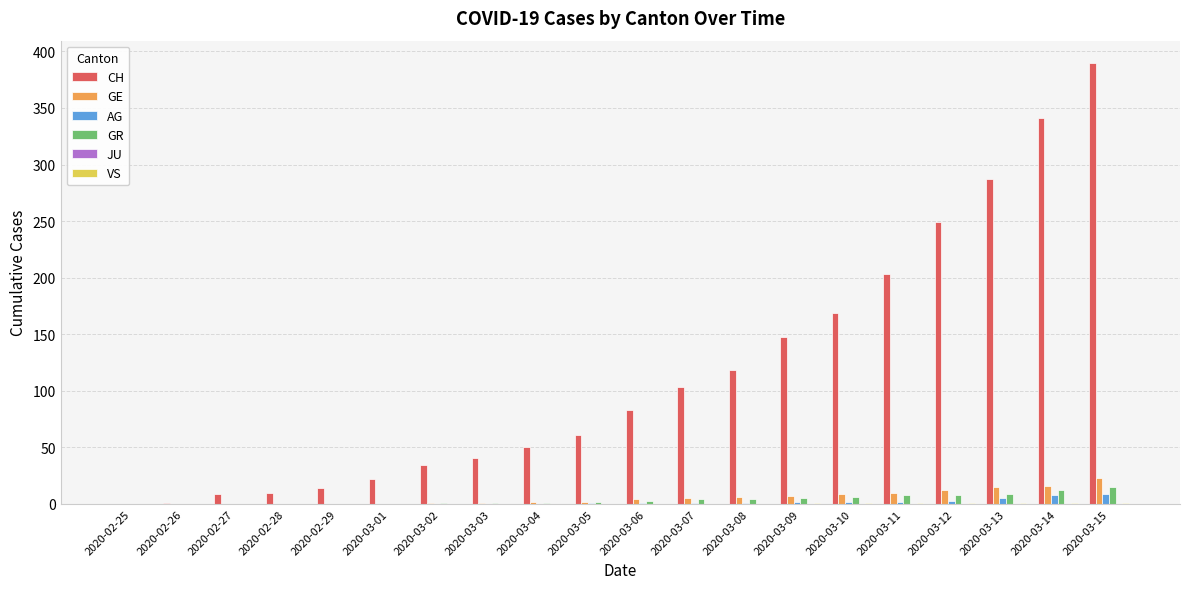

What is the difference between the CH values at 2020-03-07 and 2020-02-29?

89